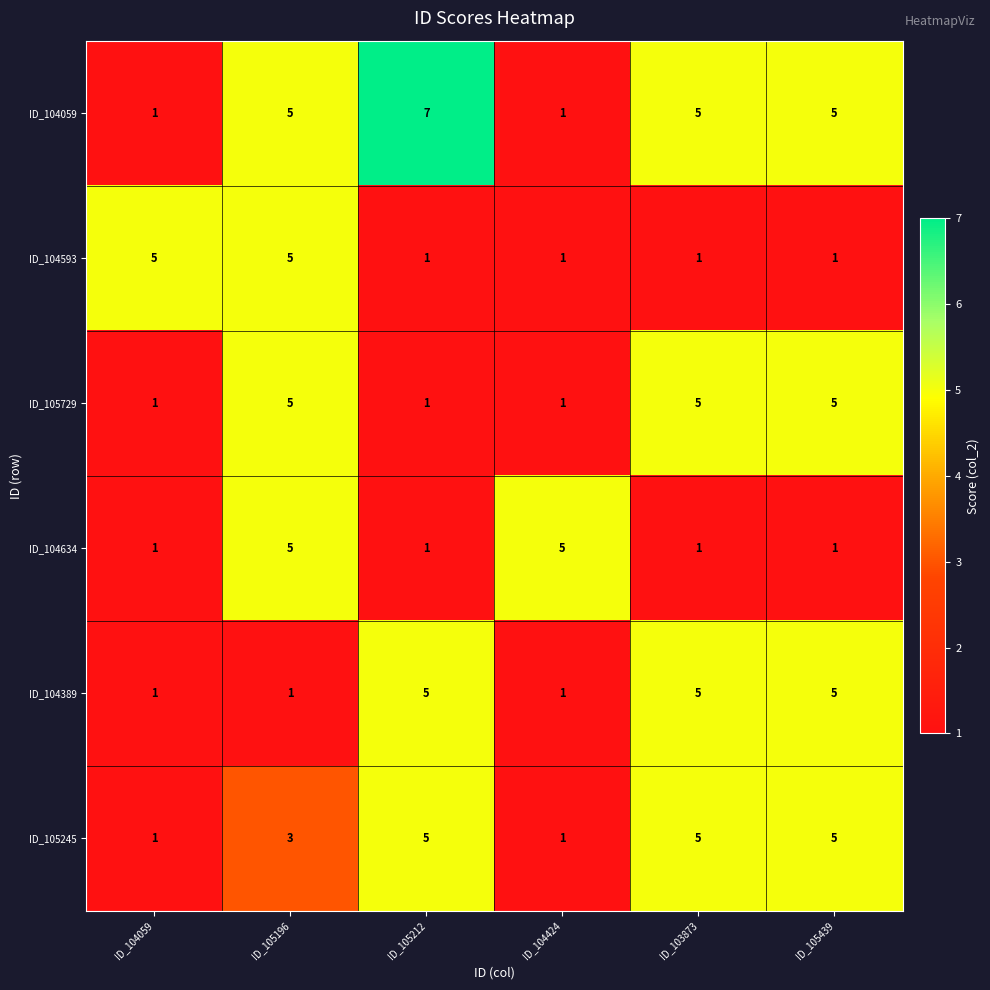

Which series has the widest spread of values?

ID_104059